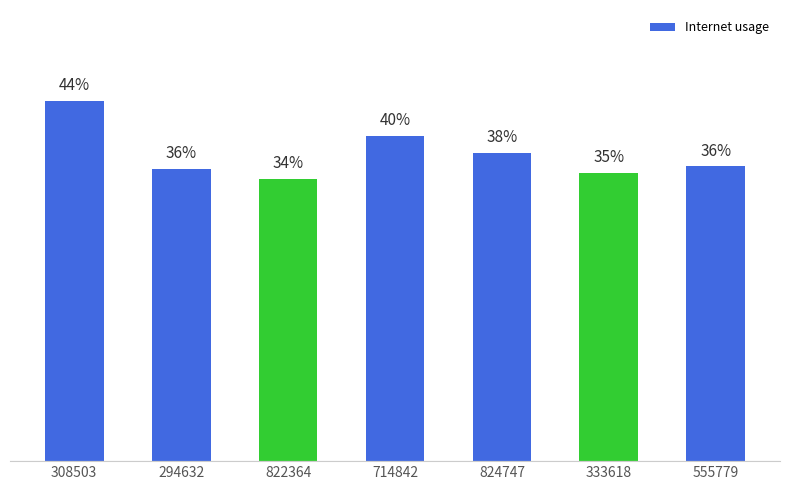

Is it true that the value at 714842 is 0.6?

False